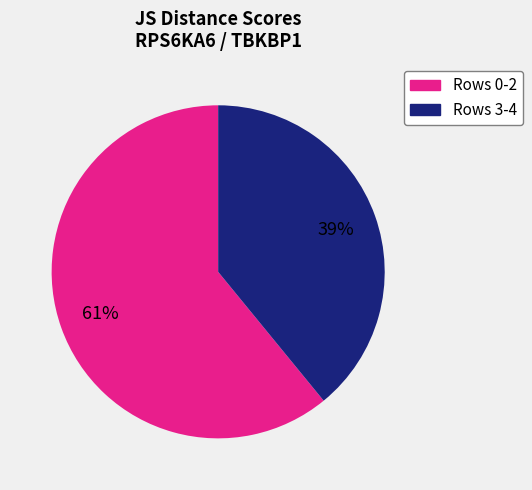

Does any single category account for the majority?

Yes